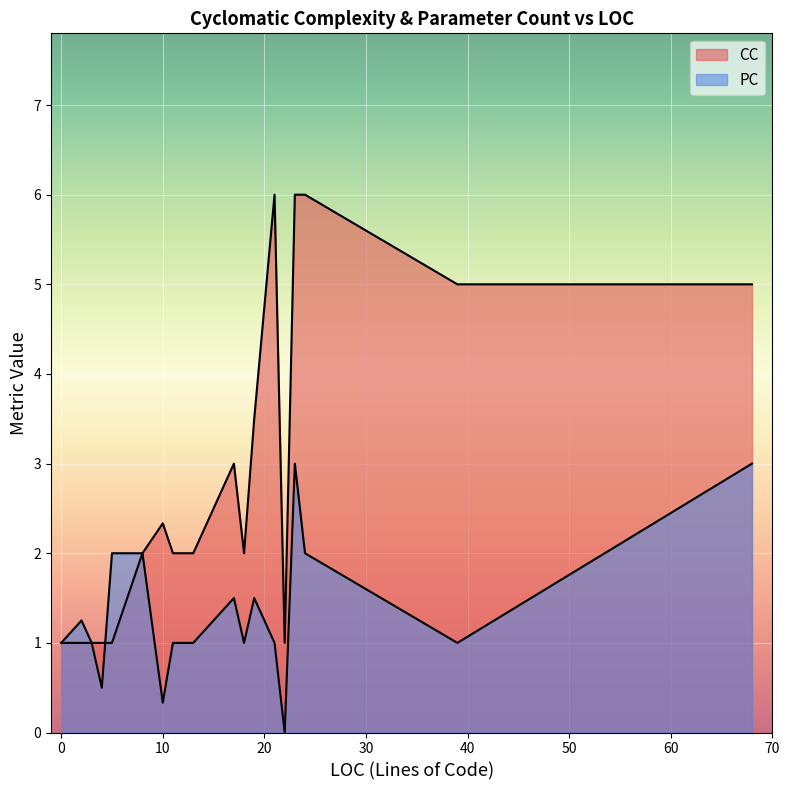

What is the maximum value shown in the chart?

6